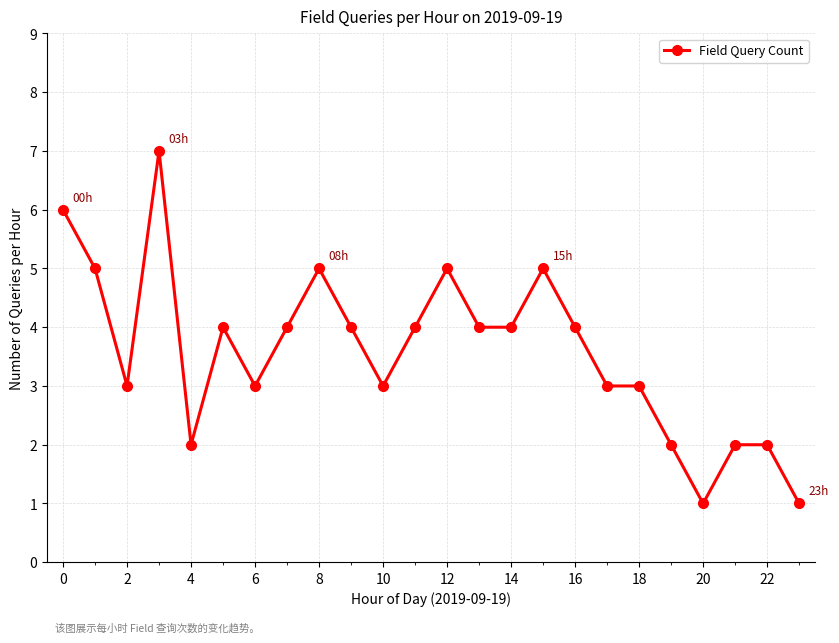

Reading left to right, transcribe all the data shown in this chart.

6	5	3	7	2	4	3	4	5	4	3	4	5	4	4	5	4	3	3	2	1	2	2	1